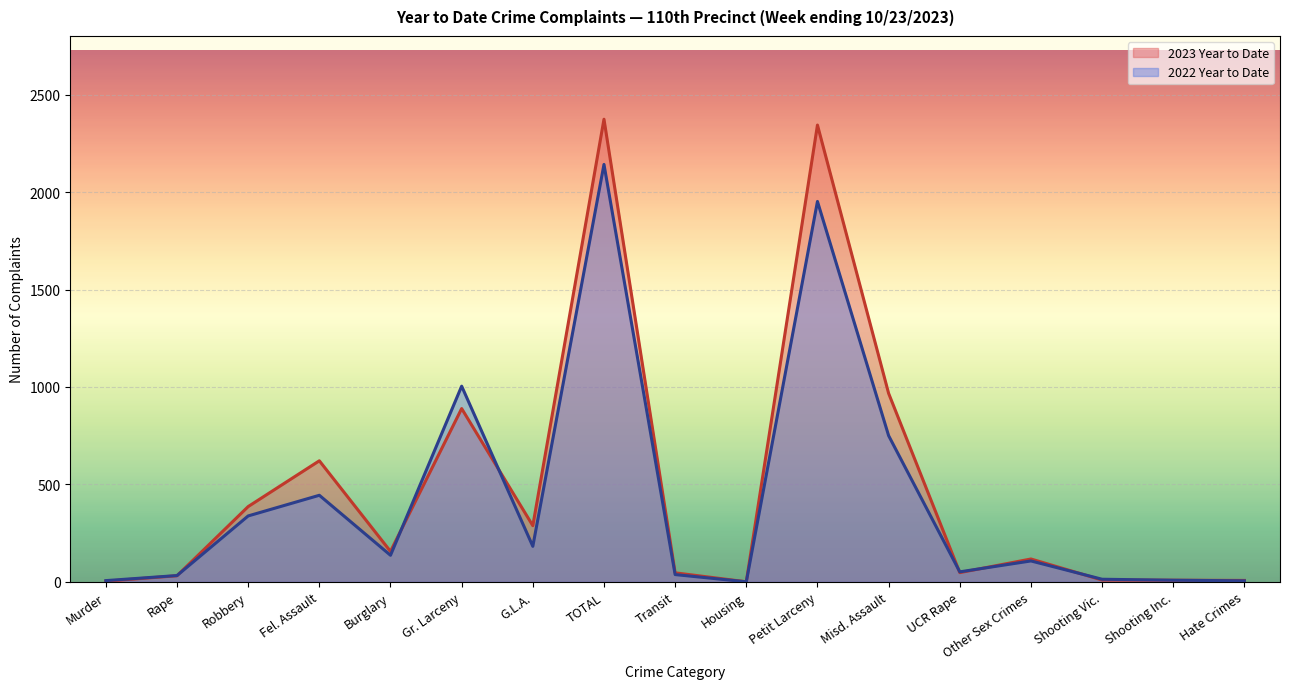

At which label is 2022 Year to Date closest to 1071?

Gr. Larceny